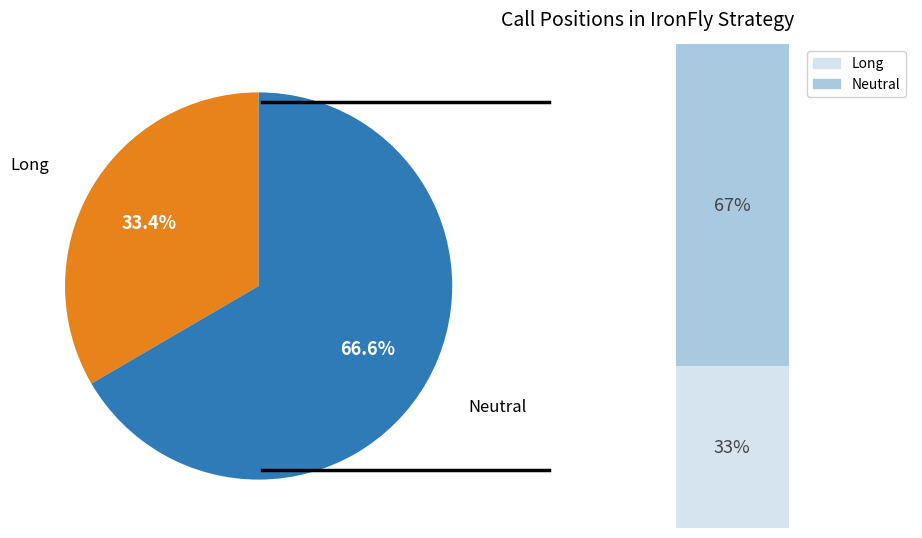

What is the largest slice in the pie chart?

Neutral